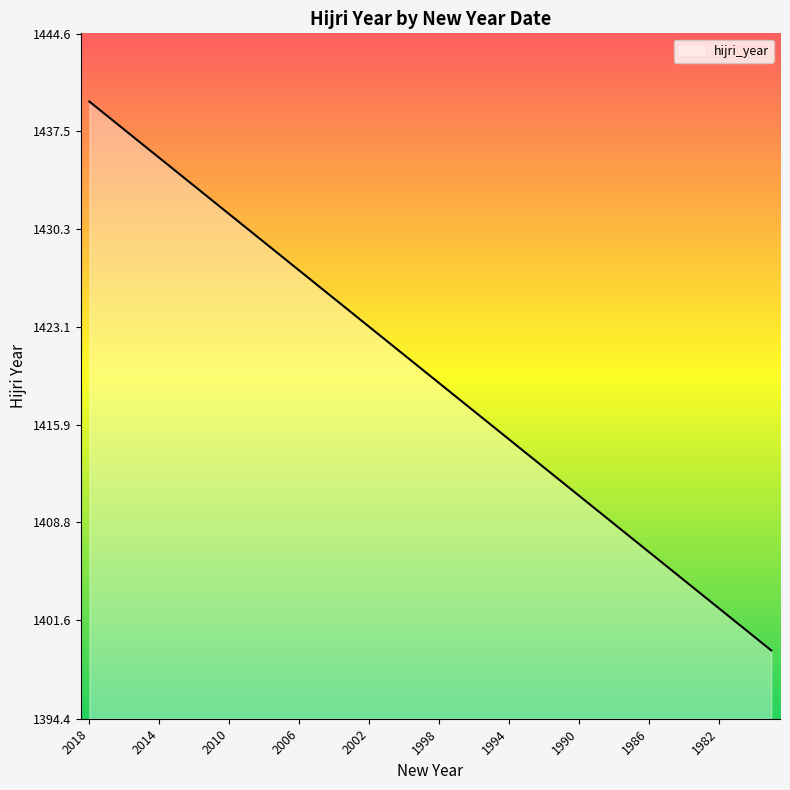

What is the smallest value displayed?

1399.4